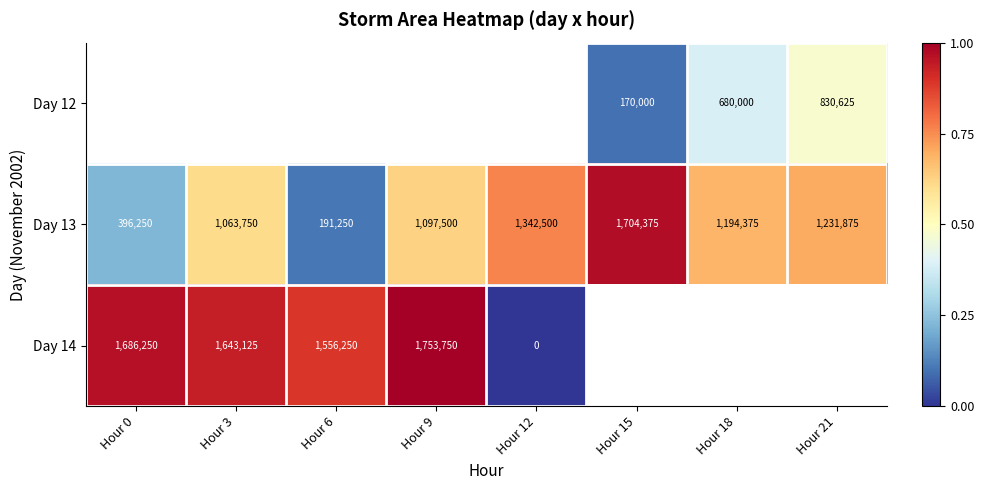

List the labels in order of Day 13 value, smallest first.

Hour 6, Hour 0, Hour 3, Hour 9, Hour 18, Hour 21, Hour 12, Hour 15